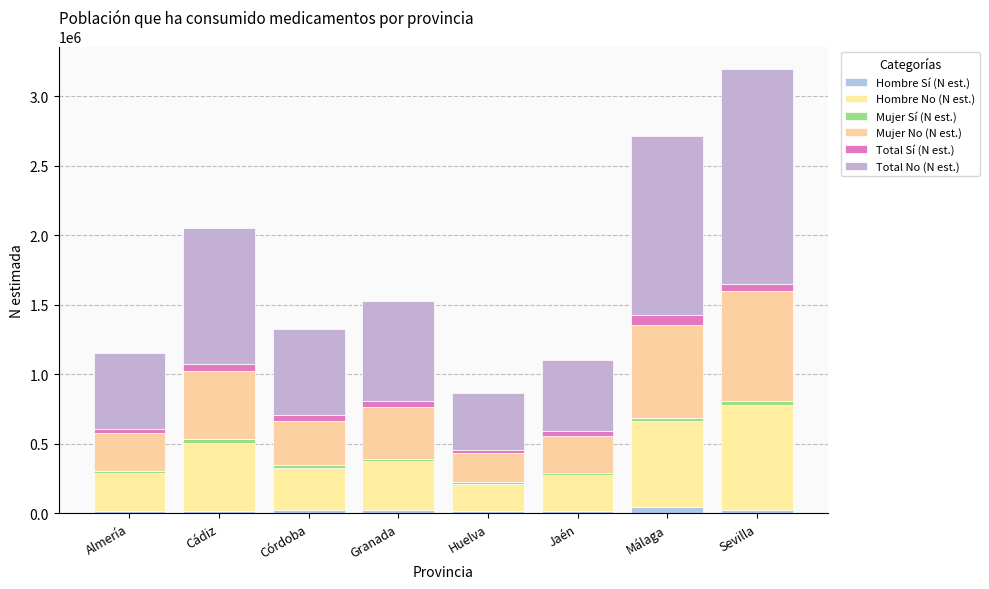

Does the chart contain stacked bars?

Yes